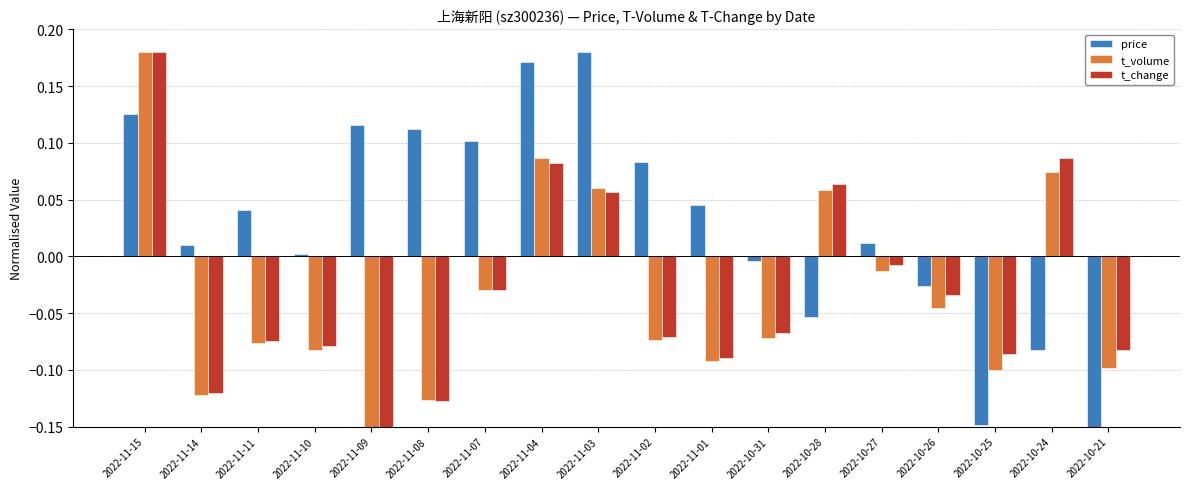

What position from the right is 2022-10-27?

5